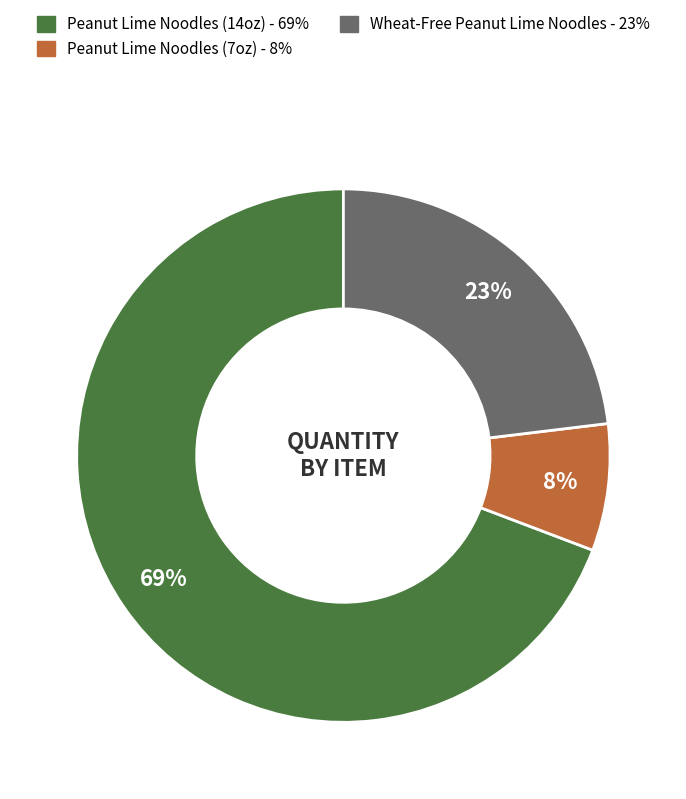

To the nearest percent, what is the average slice percentage?

33%